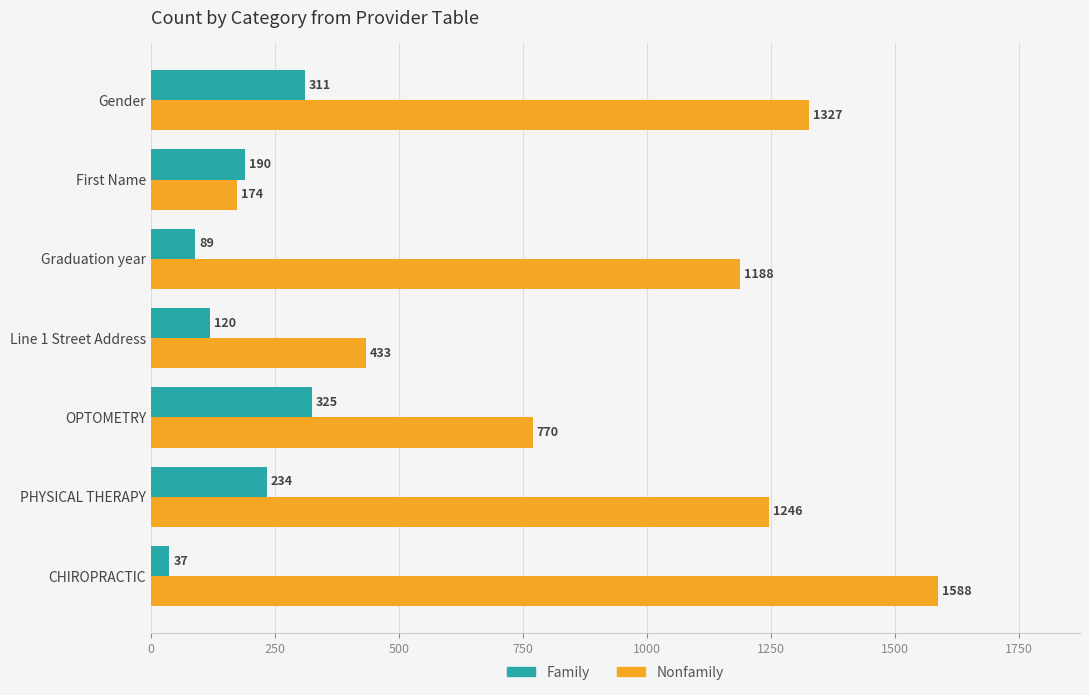

How many data points in Family are less than 190?

3